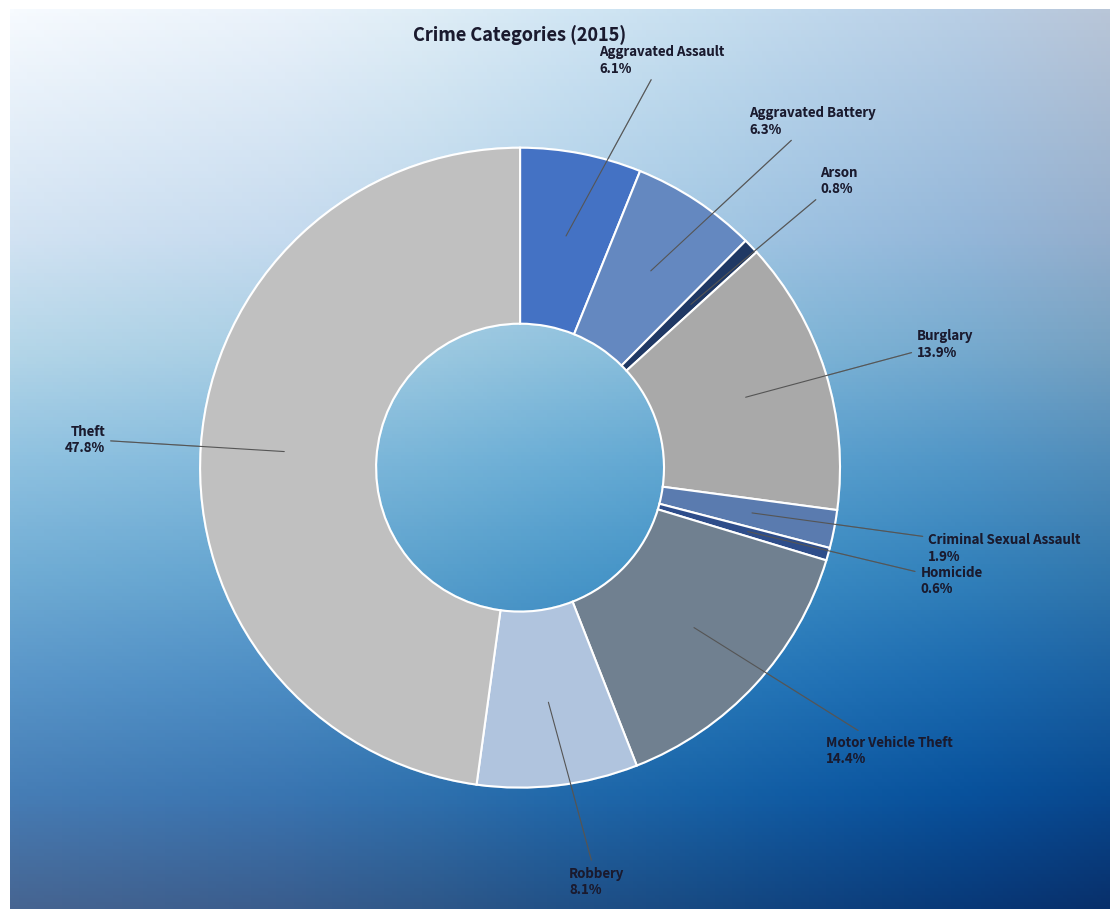

What is the smallest slice in the pie chart?

Homicide